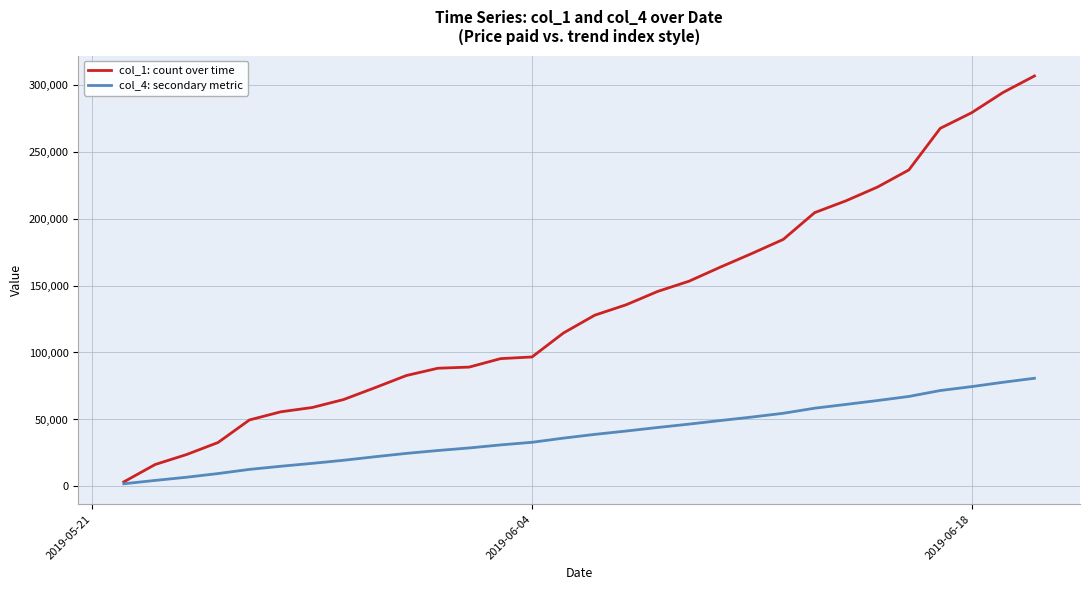

What is the maximum value shown in the chart?

306419